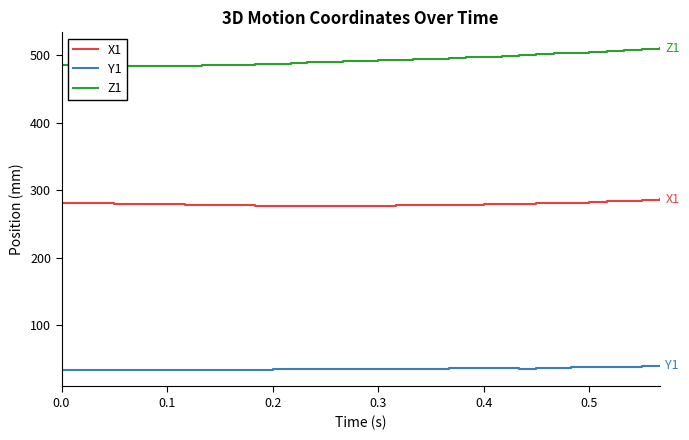

What is the sum of all Z1 values?

17257.8